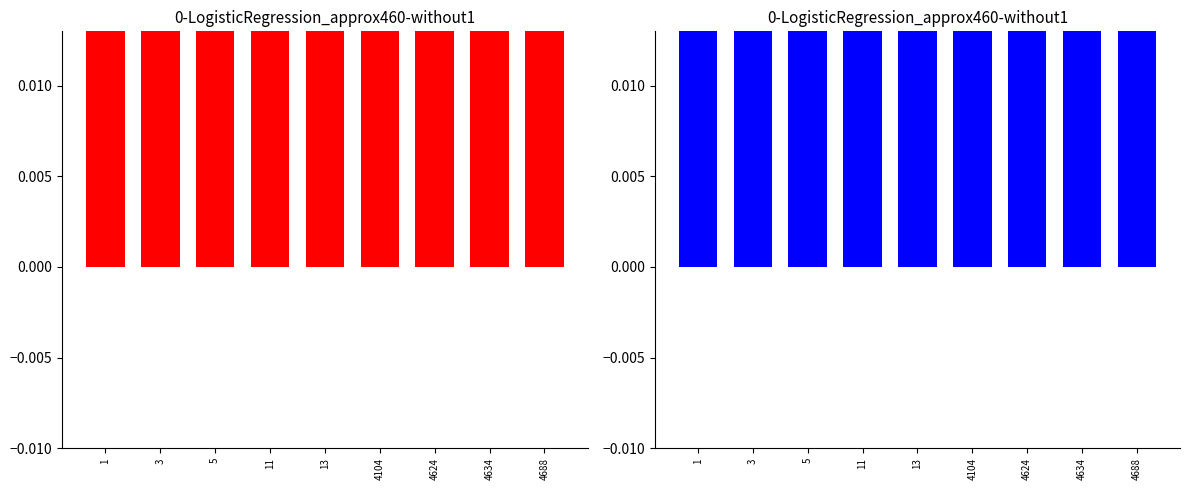

Reading right to left, list all the values displayed in this chart.

4688=0.1	4634=0.1	4624=0.1	4104=0.2	13=0.0	11=0.0	5=0.0	3=0.1	1=0.3